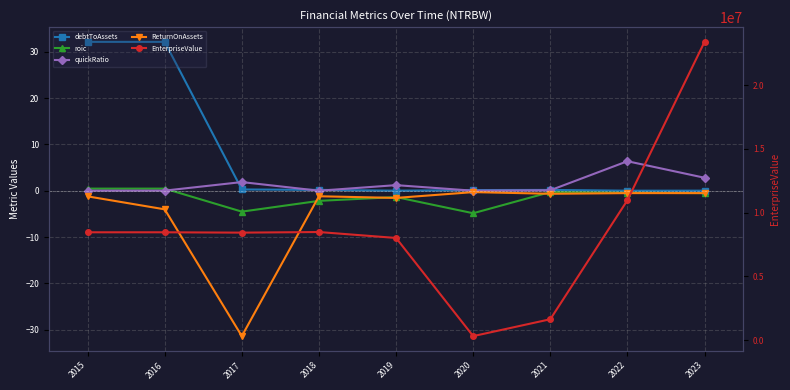

Rank the categories by EnterpriseValue value from highest to lowest.

2023, 2022, 2018, 2015, 2016, 2017, 2019, 2021, 2020